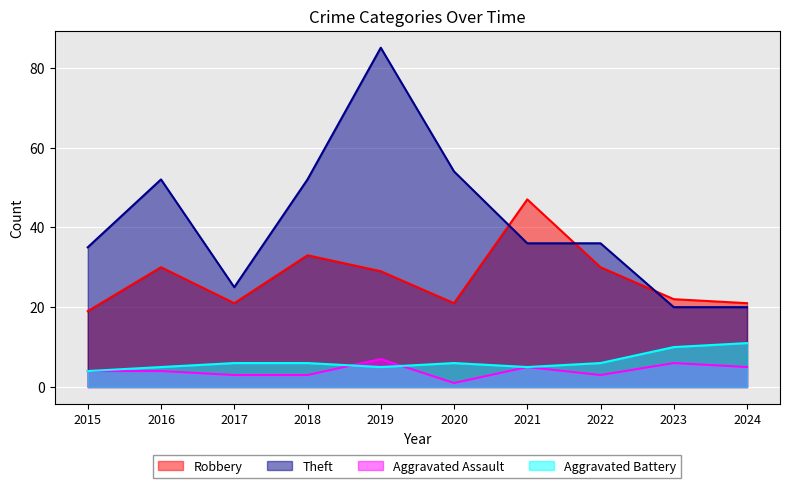

What is the spread (max minus min) of values at 2020?

53